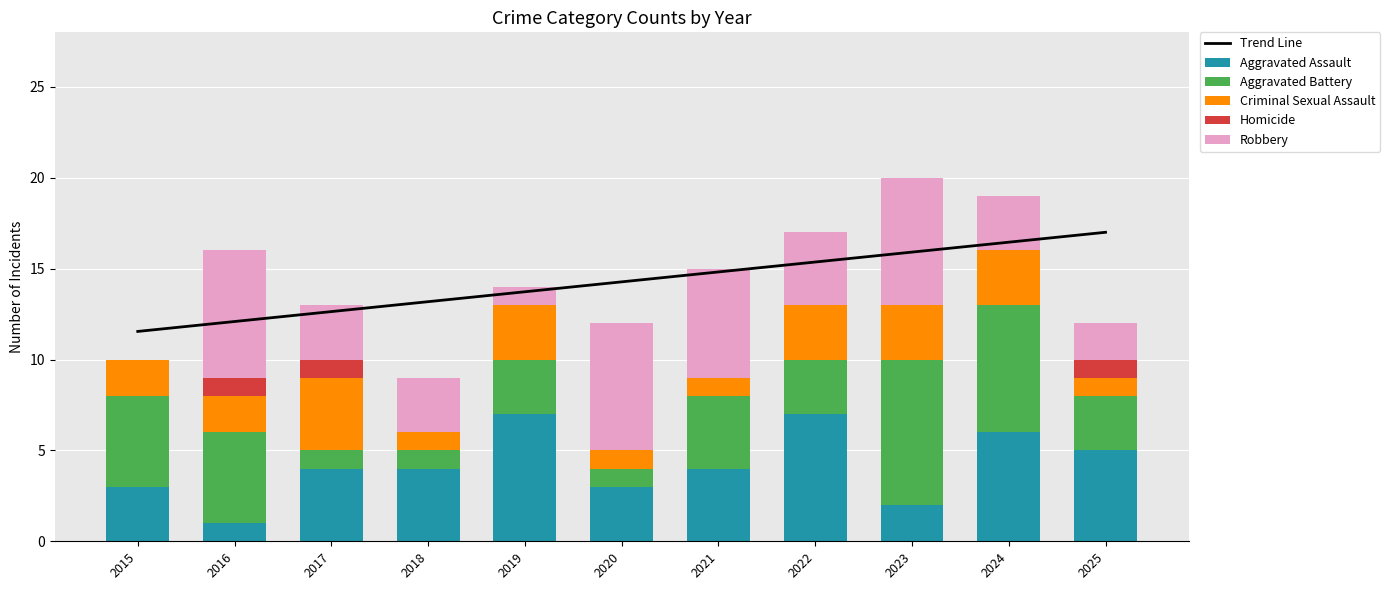

The Aggravated Battery series shows 5.1 at 2022. True or false?

False